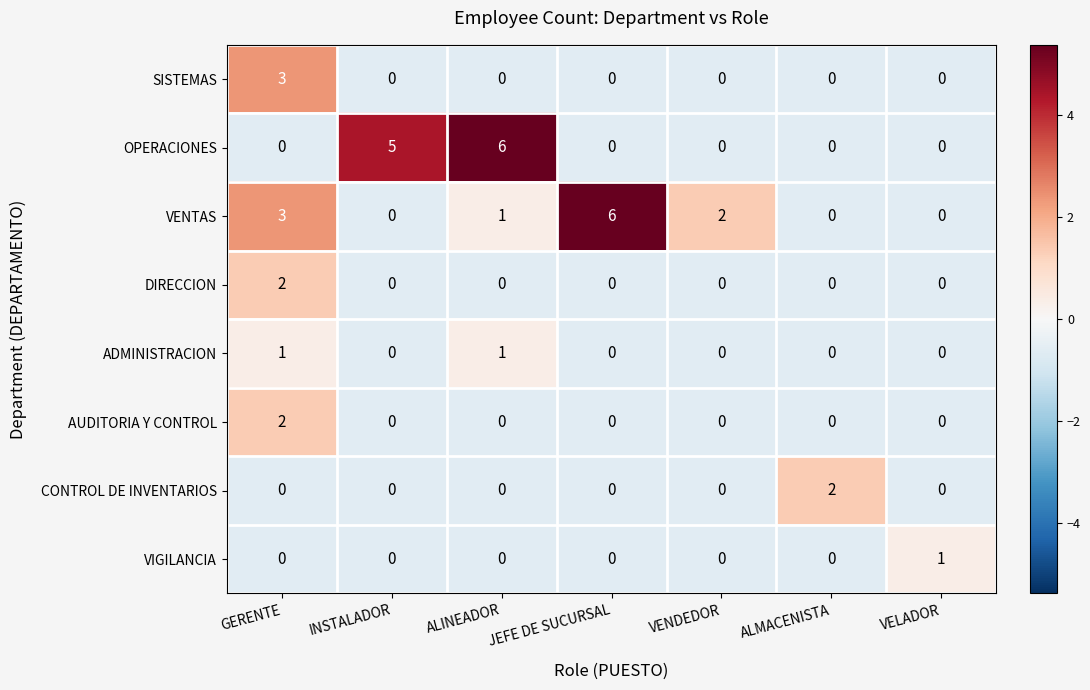

At which label is VENTAS closest to 3?

GERENTE